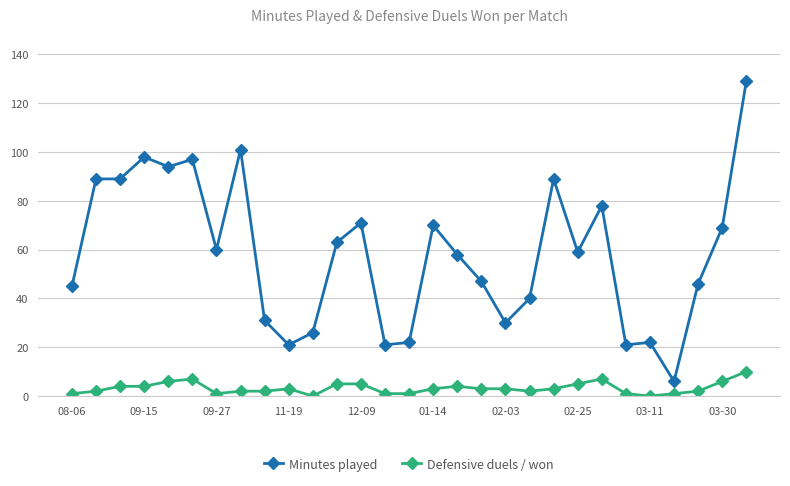

What is the average value of the Minutes played series?

58